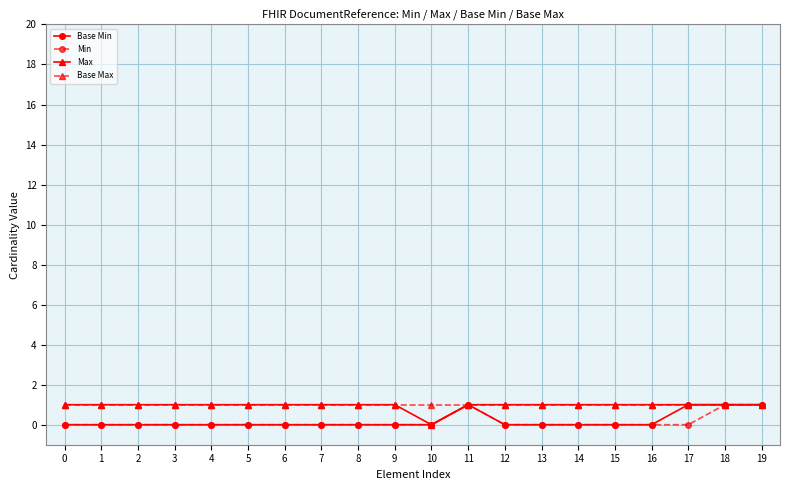

How many lines are shown in the chart?

4